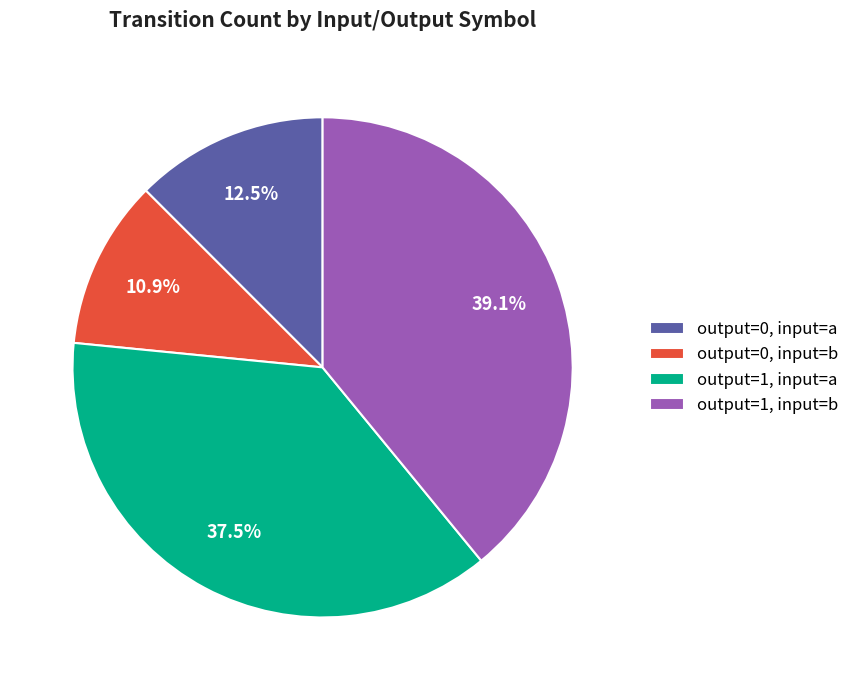

Does any single category account for the majority?

No